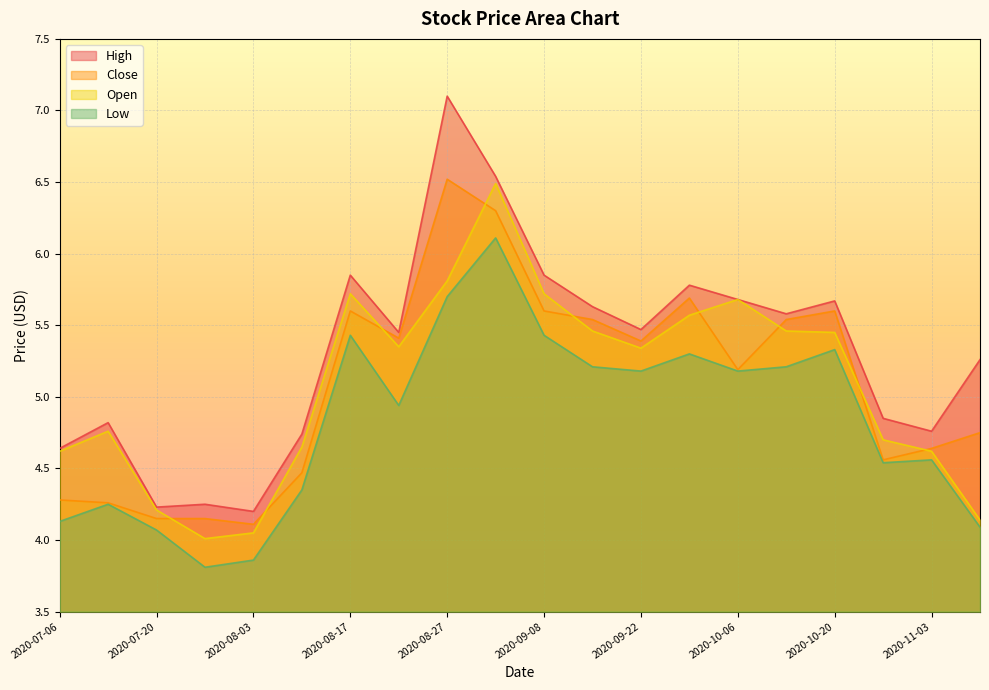

What is the average value of the Close series?

5.1